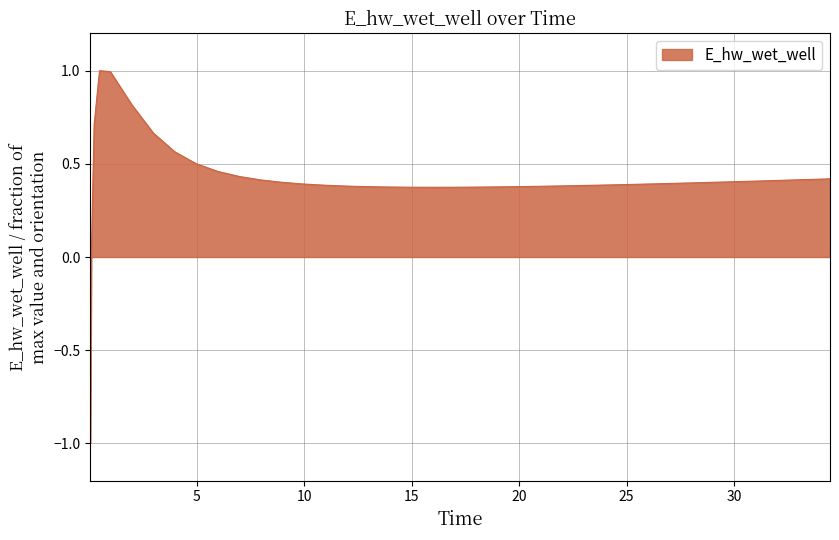

What is the minimum value shown in the chart?

-1.0